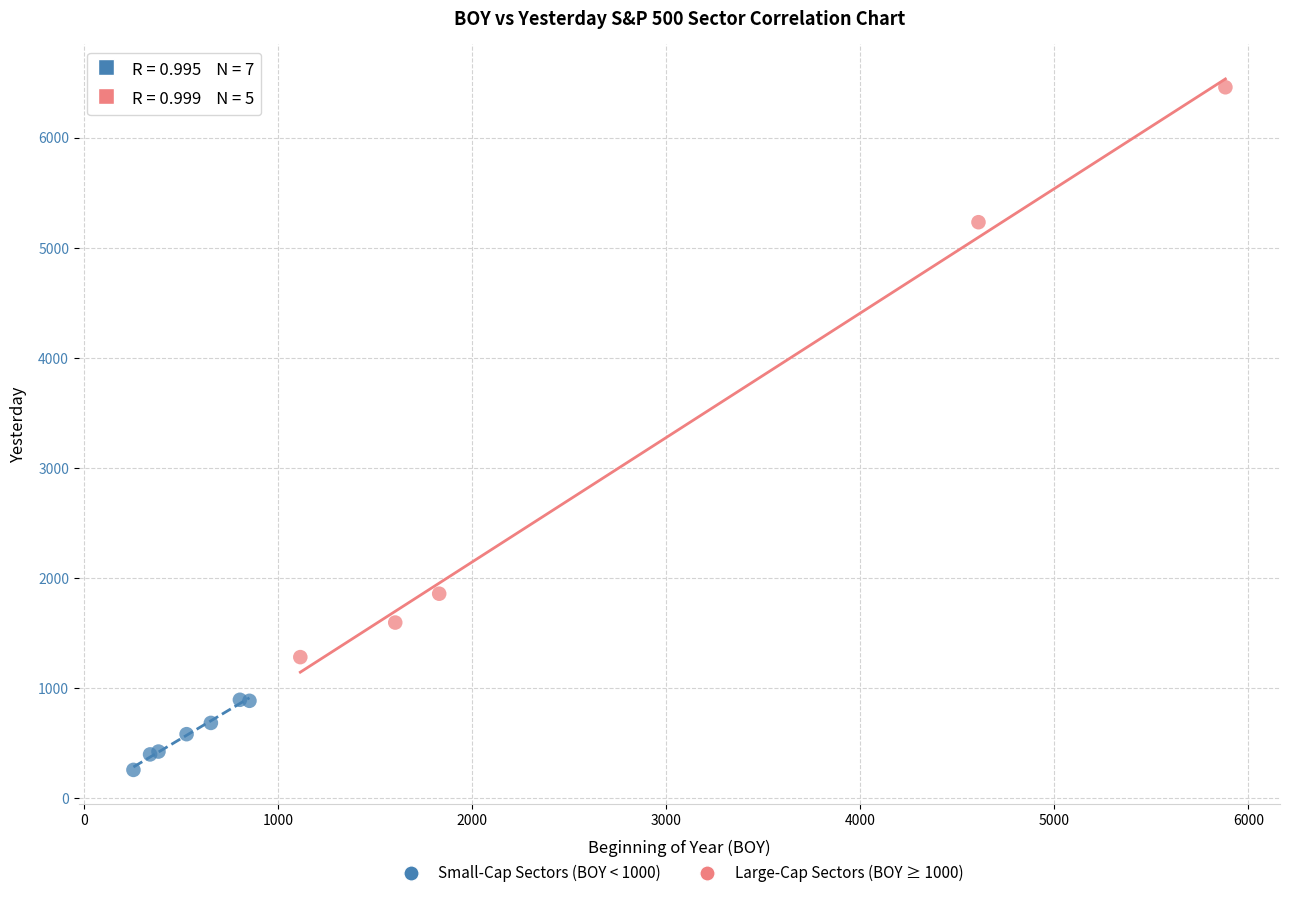

Which series contains the lowest Y value?

Small-Cap Sectors (BOY < 1000)